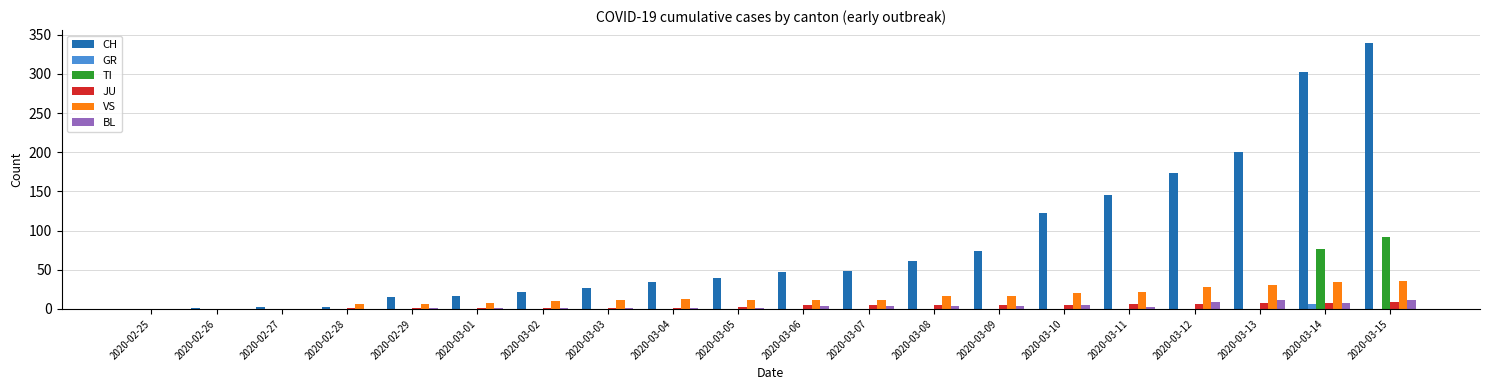

Which series has the largest total across all categories?

CH